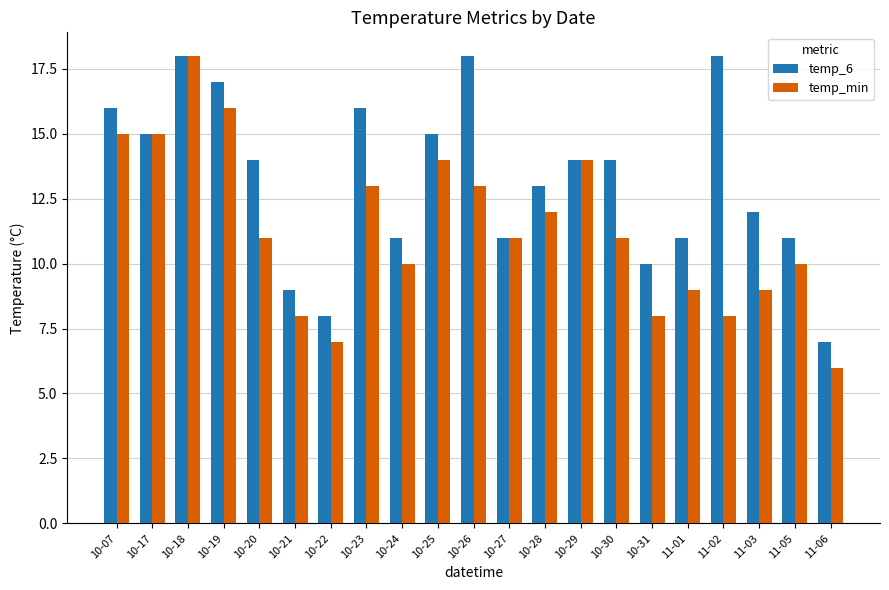

Reading left to right, transcribe all the data shown in this chart.

temp_6: 10-07=16	10-17=15	10-18=18	10-19=17	10-20=14	10-21=9	10-22=8	10-23=16	10-24=11	10-25=15	10-26=18	10-27=11	10-28=13	10-29=14	10-30=14	10-31=10	11-01=11	11-02=18	11-03=12	11-05=11	11-06=7
temp_min: 10-07=15	10-17=15	10-18=18	10-19=16	10-20=11	10-21=8	10-22=7	10-23=13	10-24=10	10-25=14	10-26=13	10-27=11	10-28=12	10-29=14	10-30=11	10-31=8	11-01=9	11-02=8	11-03=9	11-05=10	11-06=6